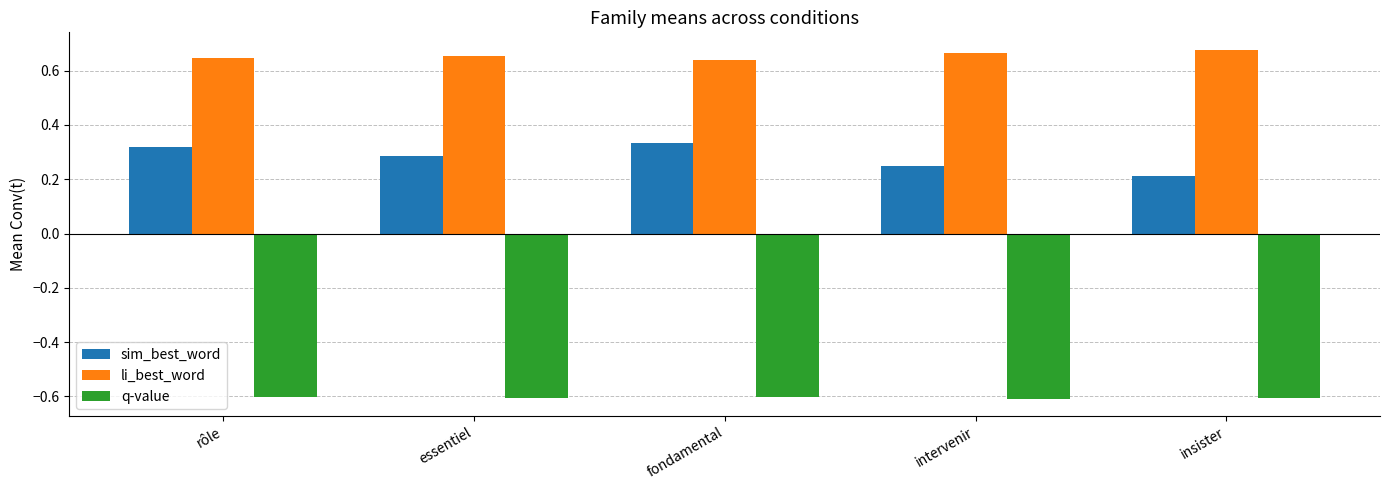

What is the sum of the sim_best_word values at insister and essentiel?

0.5